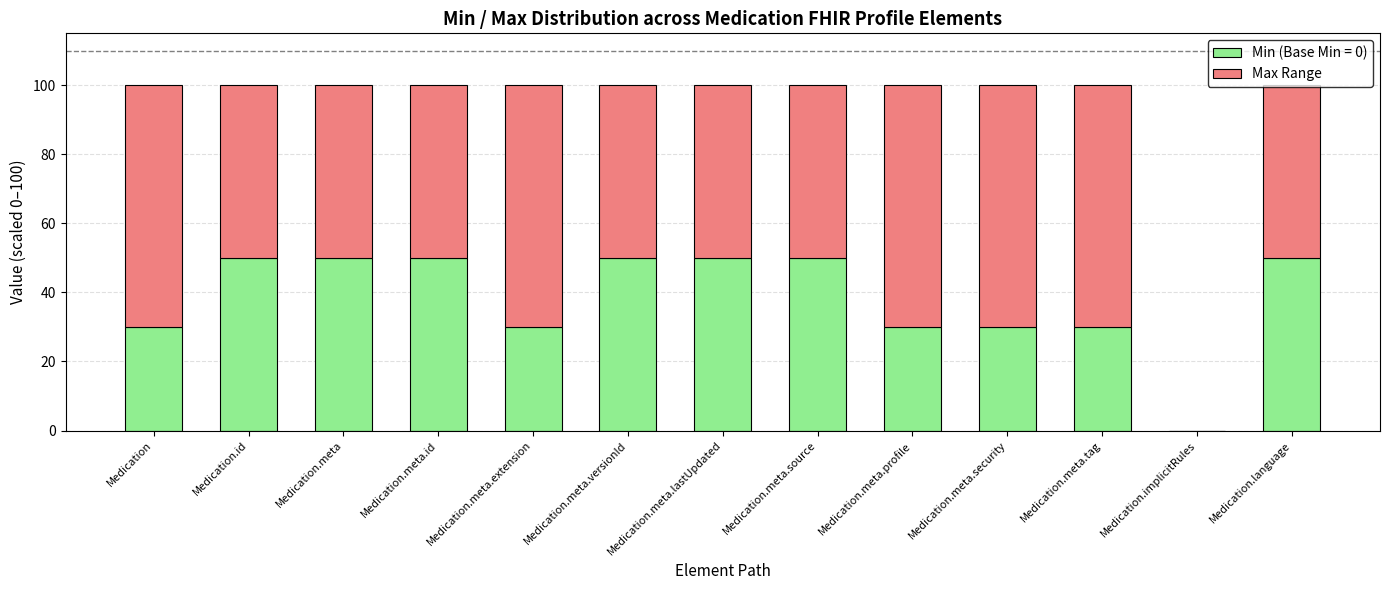

Are the bars grouped side by side (vs. stacked)?

No